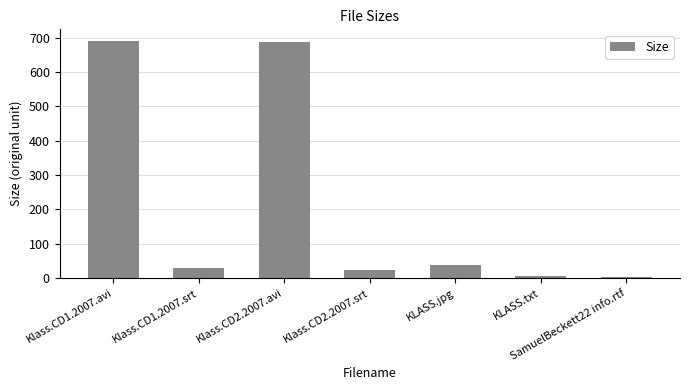

What is the label of the 4th bar from the left?

Klass.CD2.2007.srt